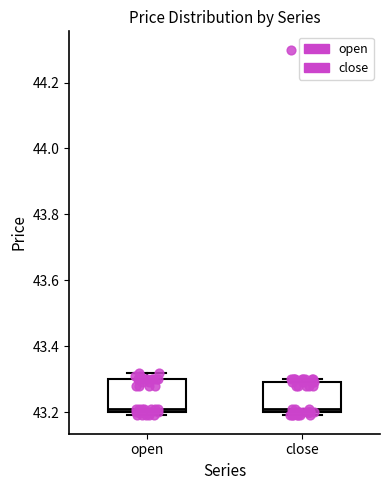

Where does the upper whisker of the box for open end on the y-axis? The values are not printed on the chart, so give them approximately, as read against the axis.

43.32